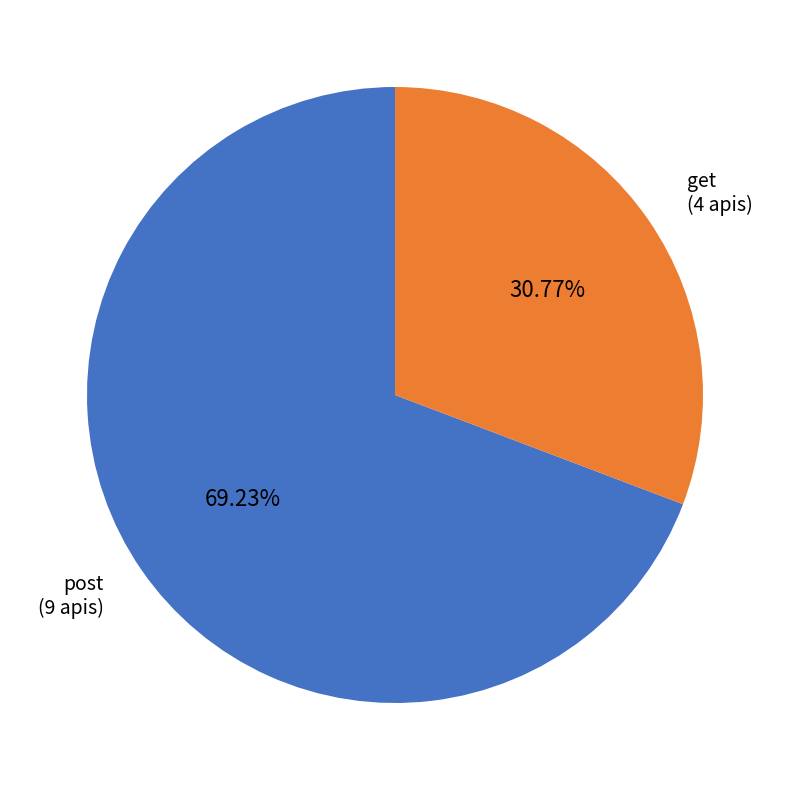

Which category accounts for the majority?

post